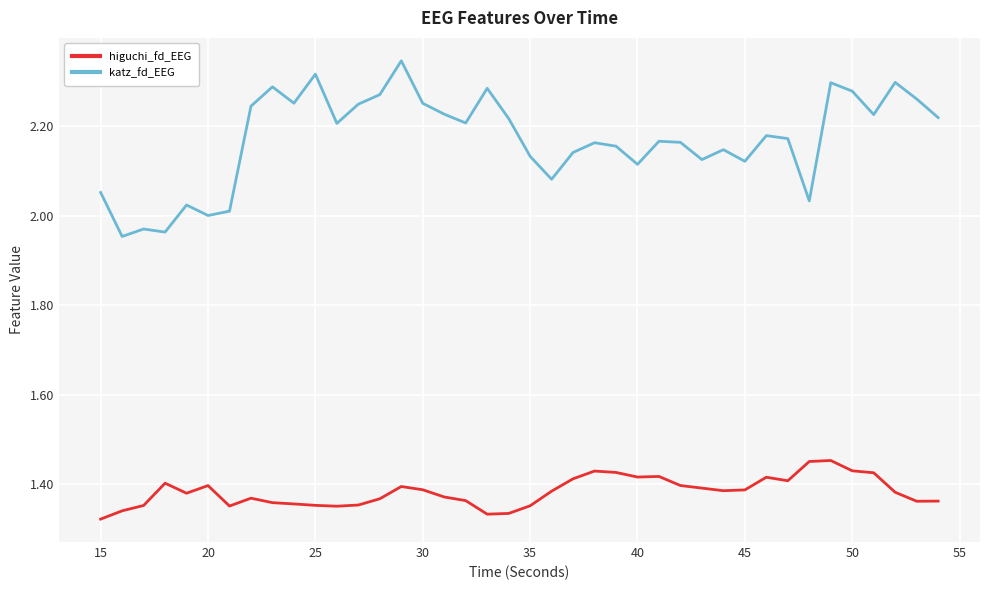

Is this an area chart (filled region under the line)?

No